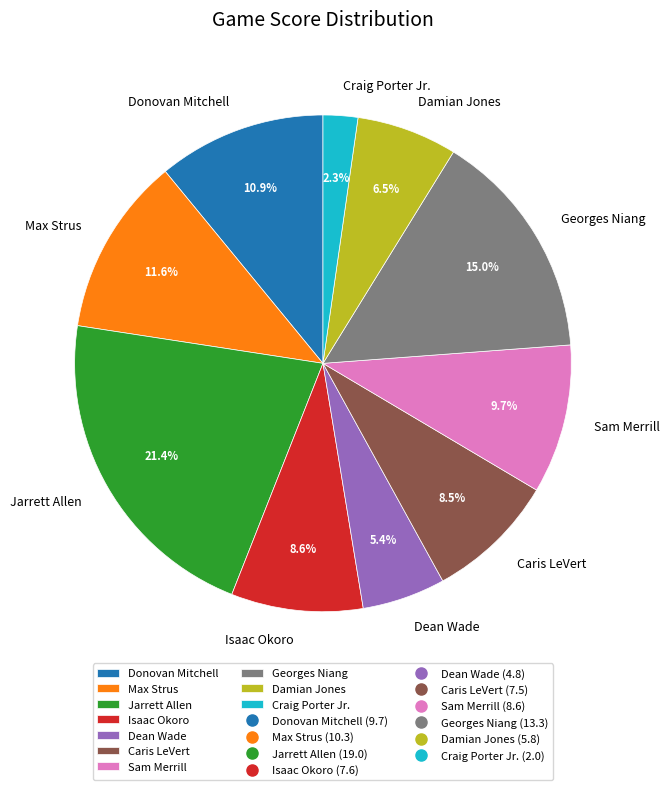

Which slice is the smallest?

Craig Porter Jr.